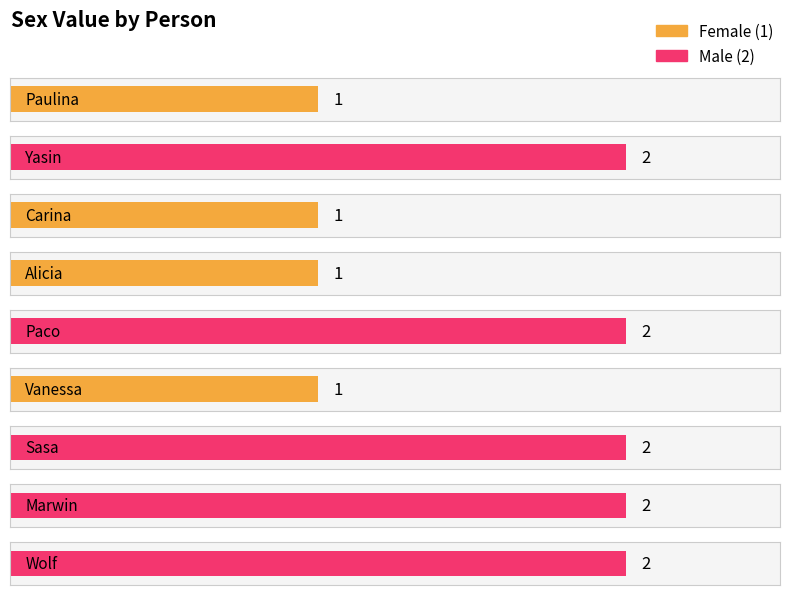

Which has a higher value, Sasa or Alicia?

Sasa